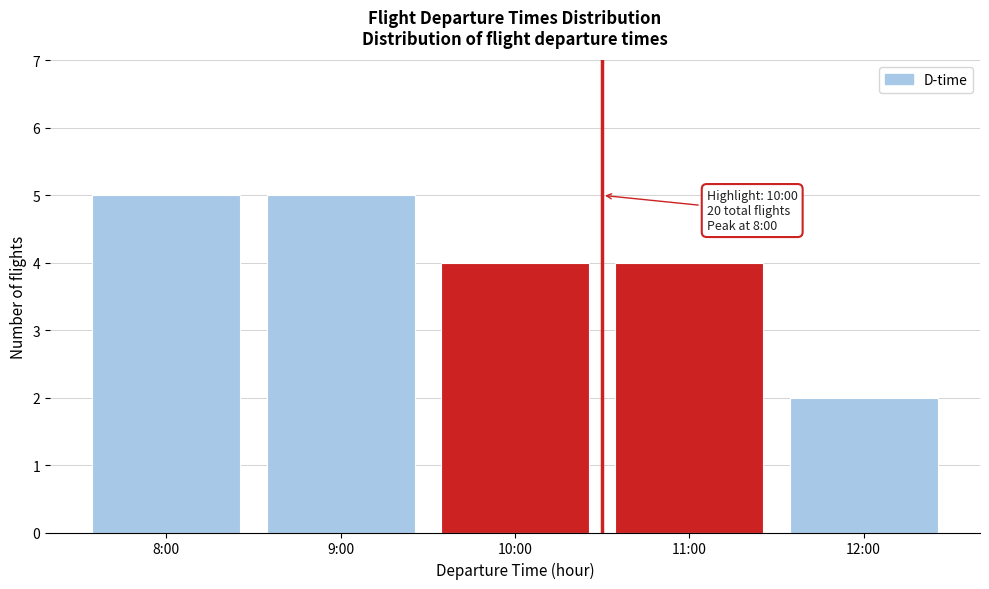

Reading left to right, what are all the values shown in this chart?

8:00=5	9:00=5	10:00=4	11:00=4	12:00=2